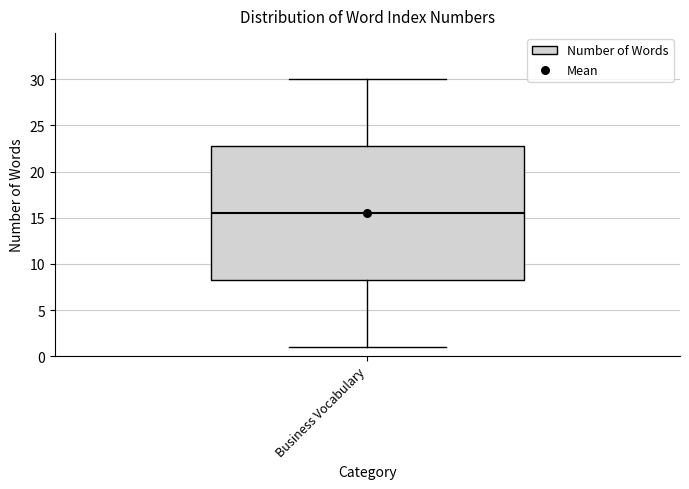

Read this box plot against the y-axis: the position of the median line, the range covered by the box, and the ends of both whiskers. The values are not printed on the chart, so give them approximately, as read against the axis.

median 15.5, box 8.5 to 23.0, whiskers 1.0 to 30.0